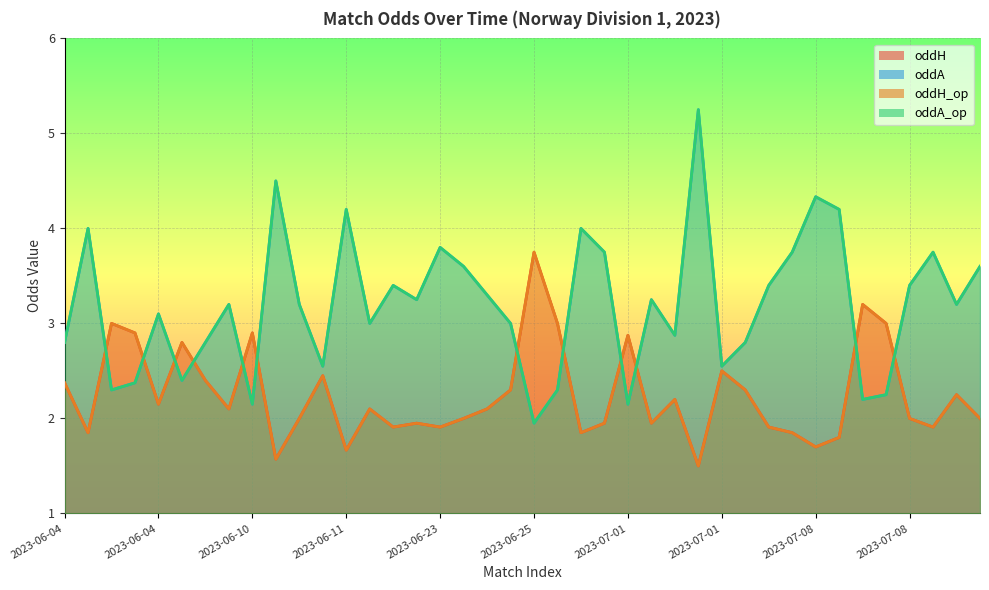

At how many categories does at least one series exceed 2?

40